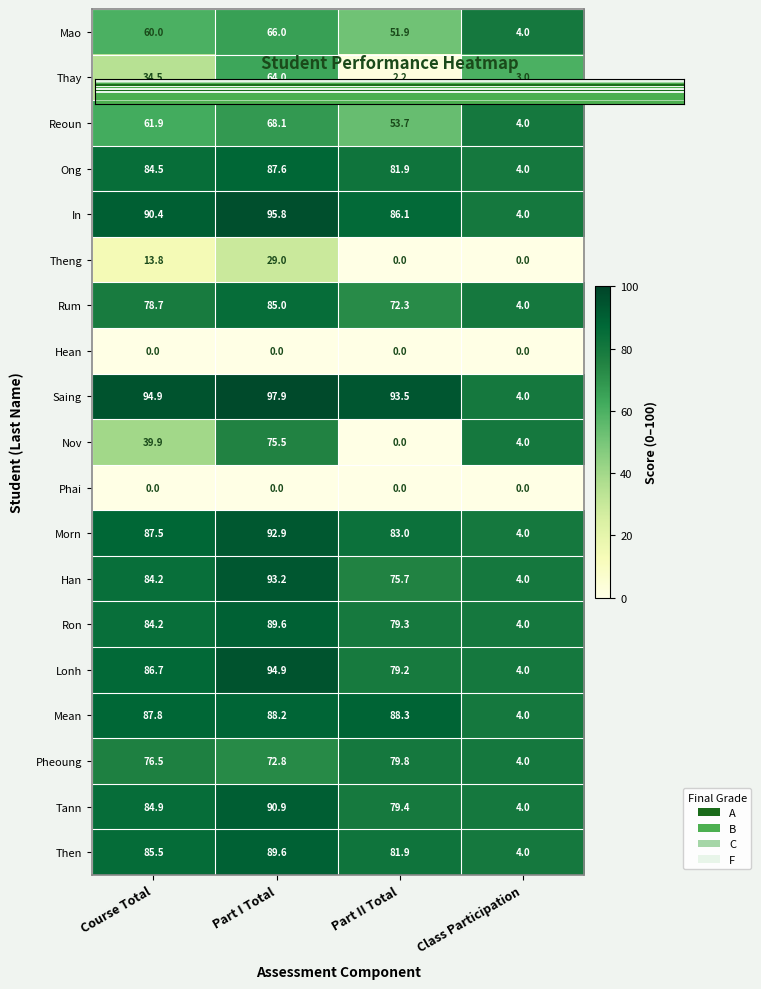

How many data points in Then are above 85?

2